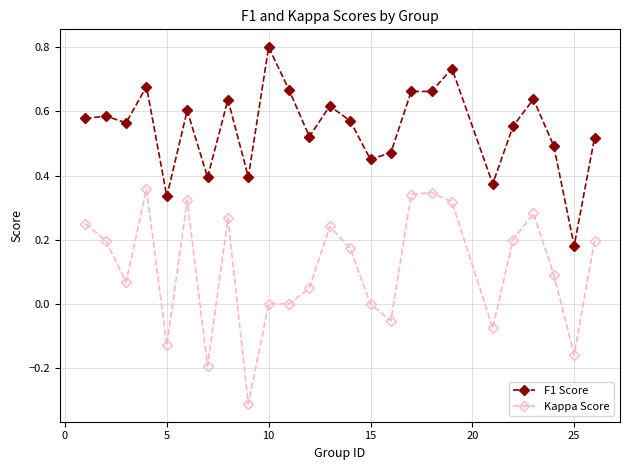

True or false: F1 Score has more than 2 points higher than both neighbors.

True